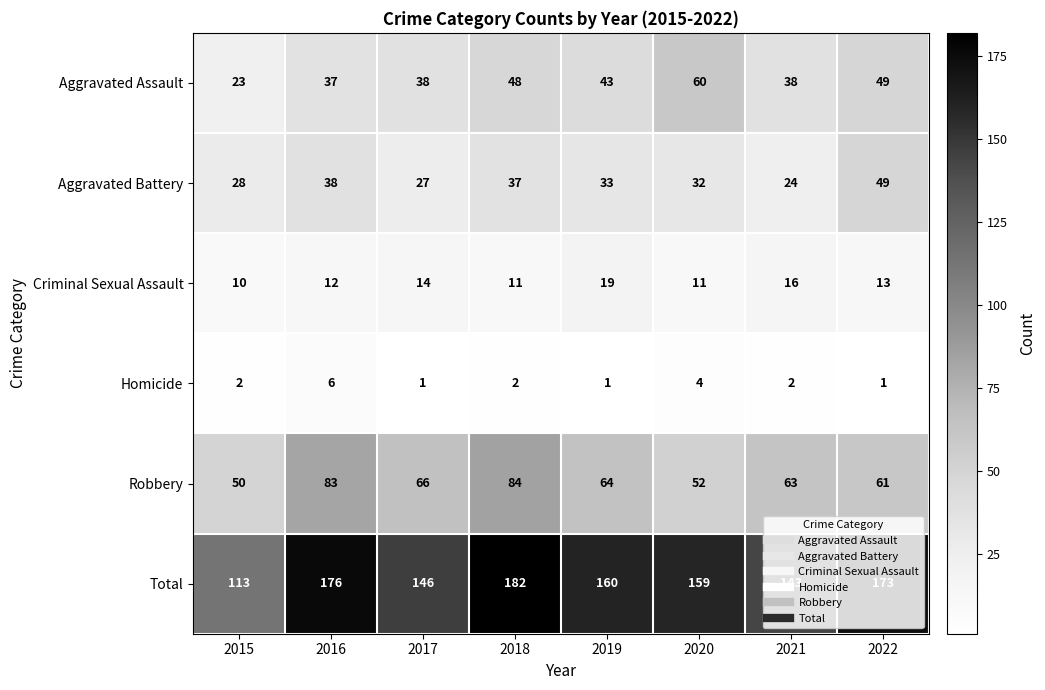

What is the minimum value shown in the chart?

1